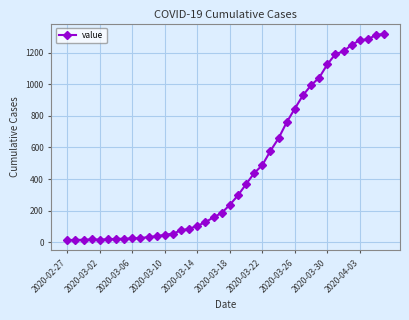

What is the maximum value shown in the chart?

1320